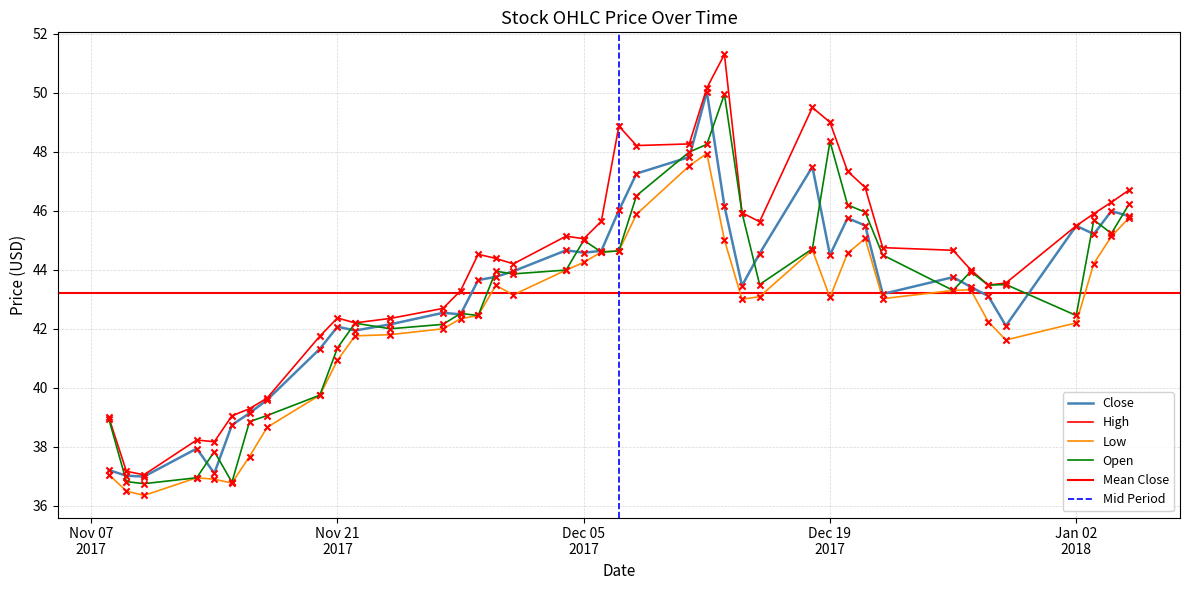

Which series has the largest total across all categories?

High